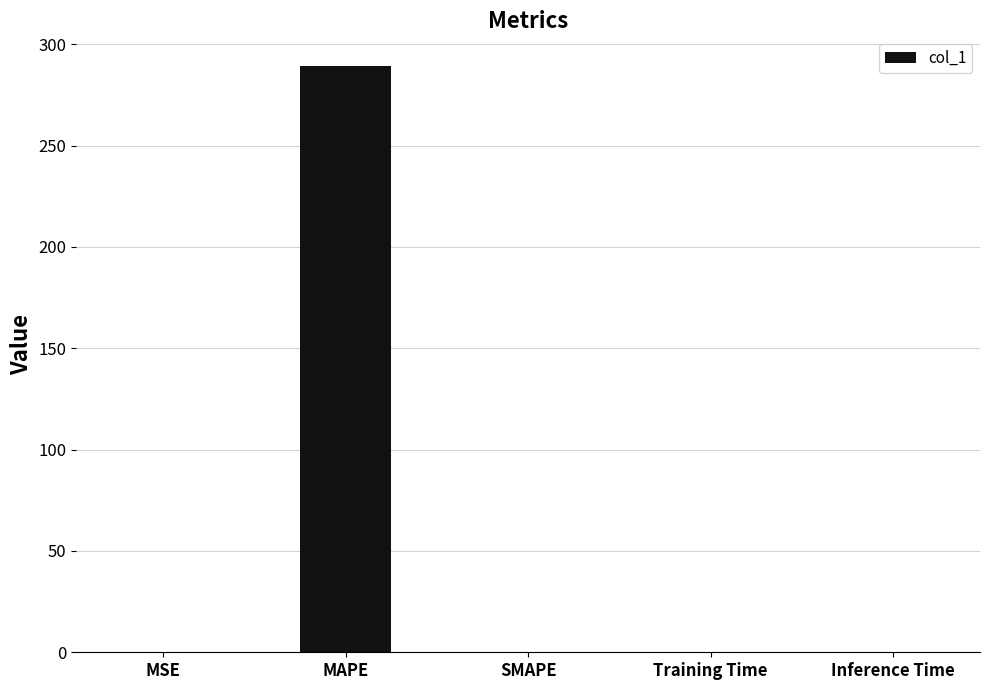

True or false: the data shows 289.5 at MAPE.

True